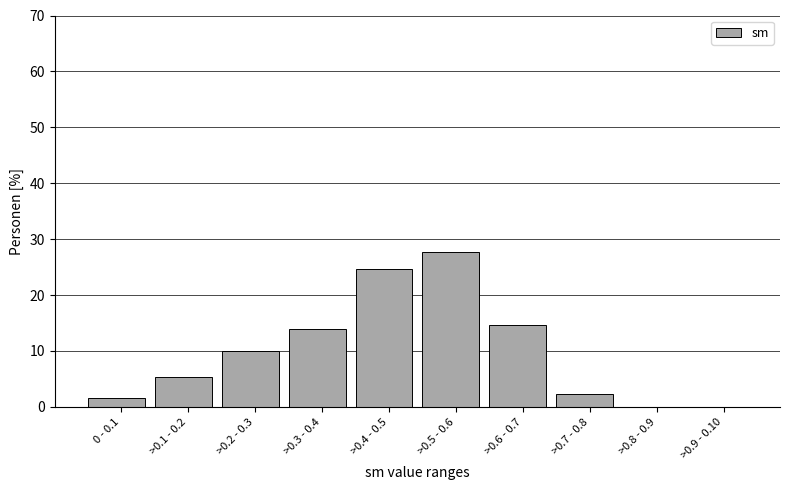

Reading right to left, extract all data points from this chart.

>0.9 - 0.10=0.0	>0.8 - 0.9=0.0	>0.7 - 0.8=2.3	>0.6 - 0.7=14.6	>0.5 - 0.6=27.7	>0.4 - 0.5=24.6	>0.3 - 0.4=13.8	>0.2 - 0.3=10.0	>0.1 - 0.2=5.4	0 - 0.1=1.5